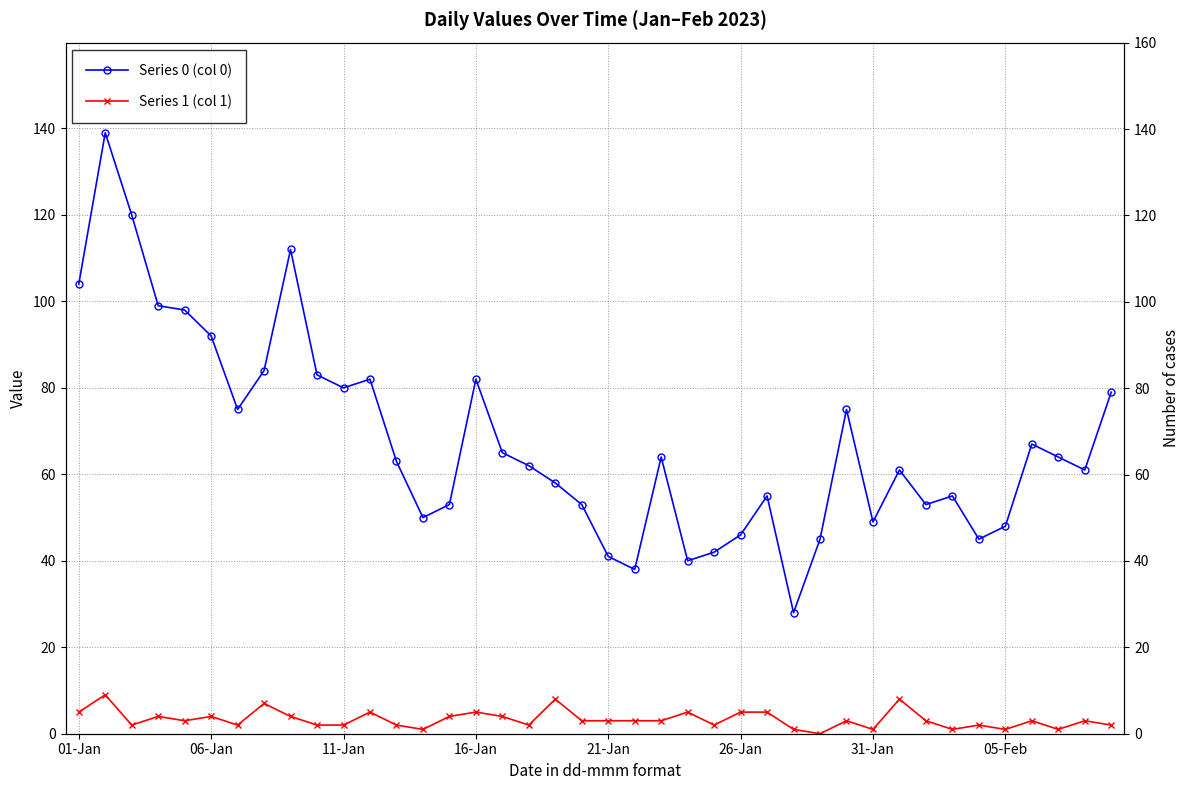

Between 19 and 23, which series saw the biggest shift?

Series 0 (col 0)